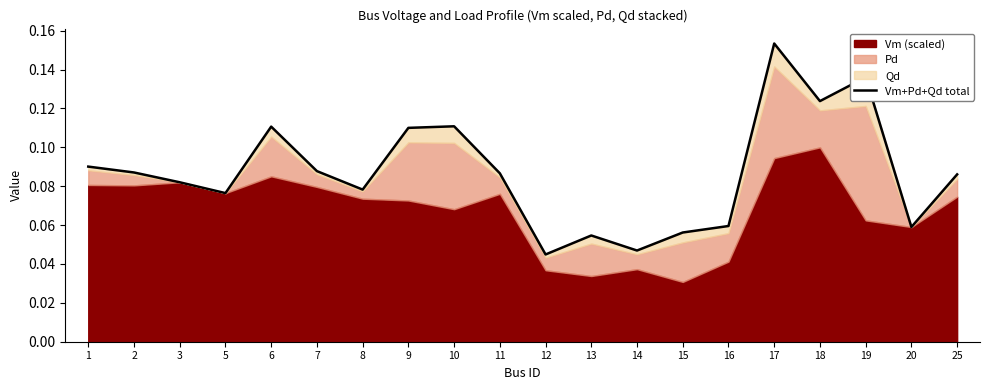

Rank the categories by value from lowest to highest.

12, 14, 13, 15, 20, 16, 5, 8, 3, 25, 11, 2, 7, 1, 9, 6, 10, 18, 19, 17